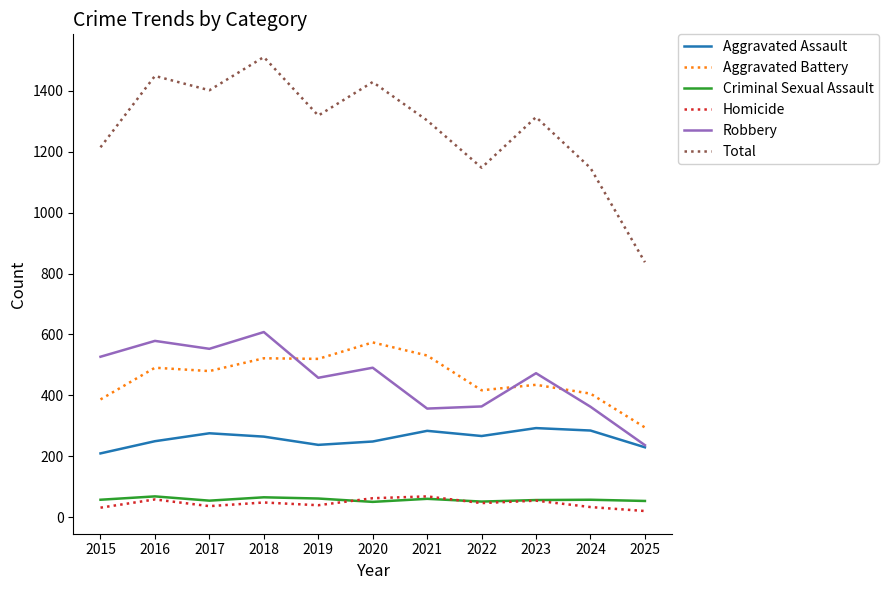

At which label does Aggravated Battery reach its peak?

2020